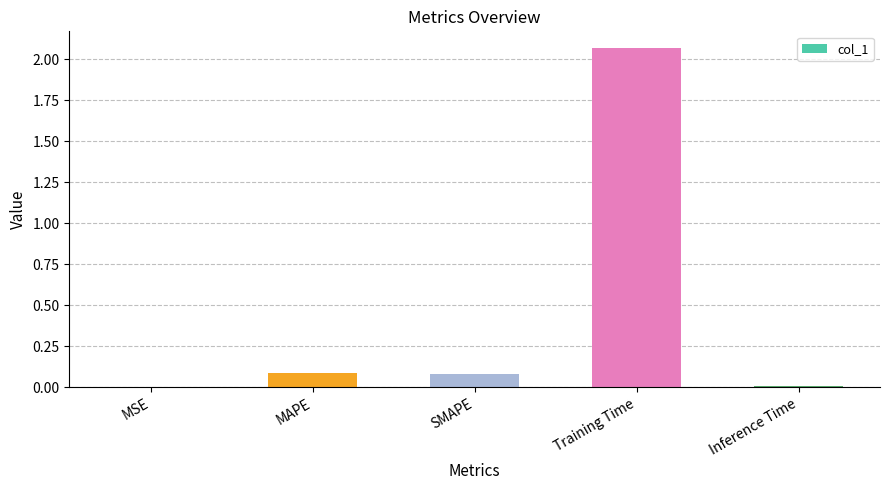

Which label corresponds to the largest value in the chart?

Training Time